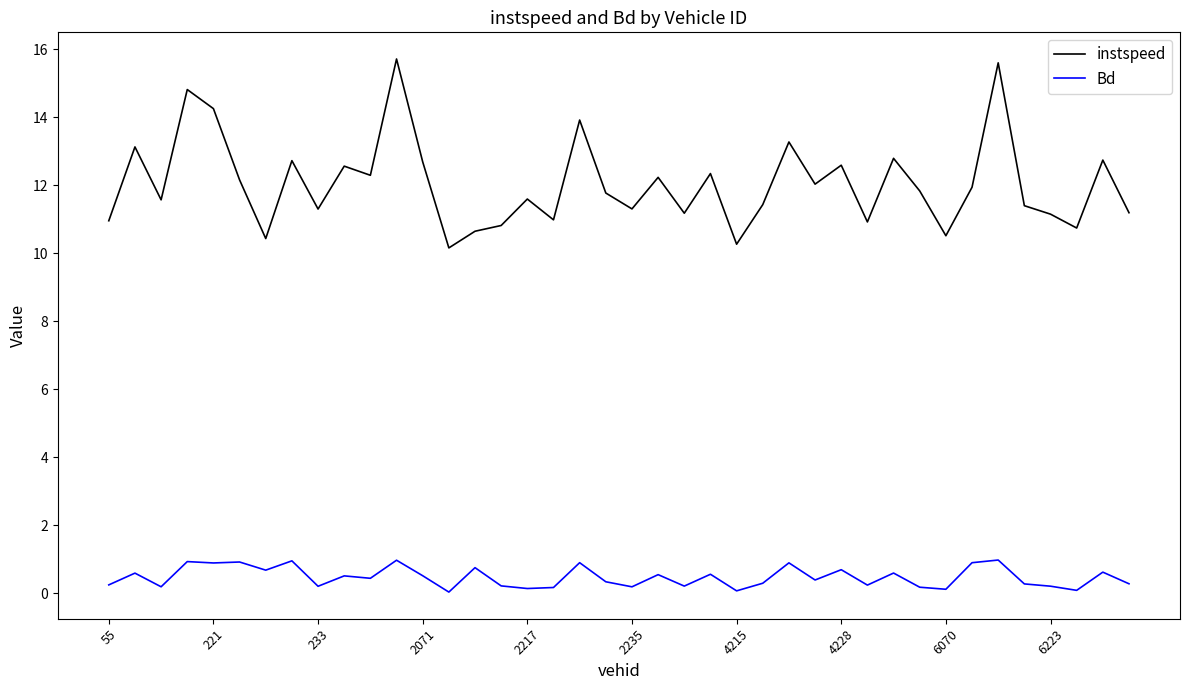

True or false: instspeed and Bd cross at least once.

False